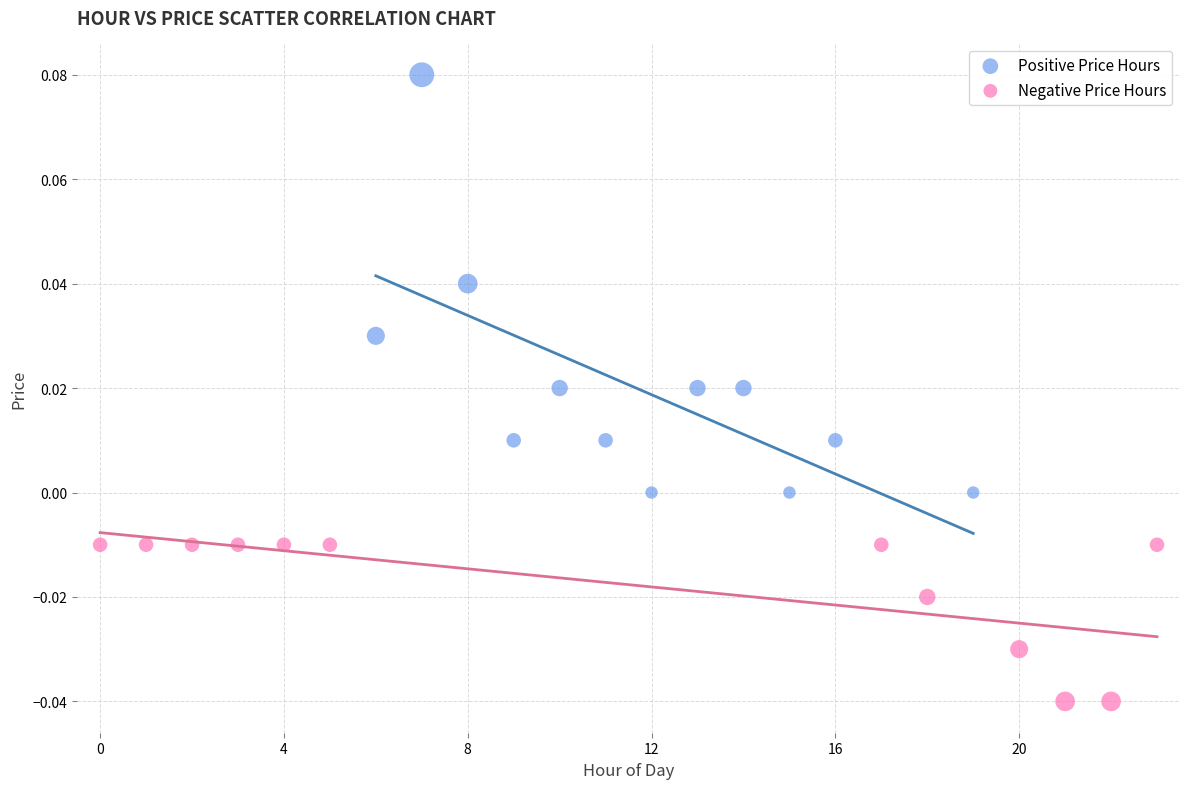

Which series contains the lowest Y value?

Negative Price Hours